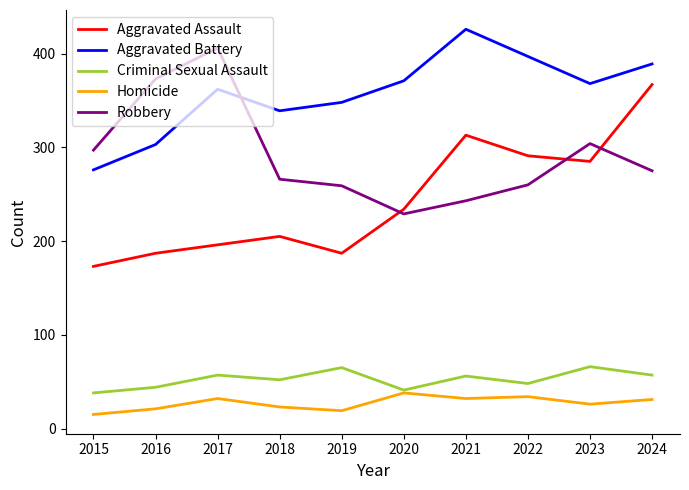

Which series has the largest range (max minus min)?

Aggravated Assault